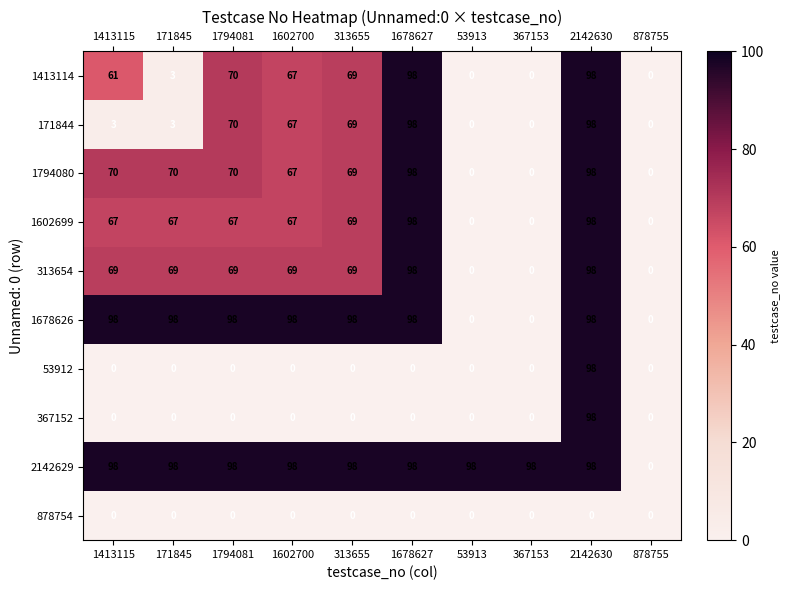

True or false: 1678626 has a value of 0 at 367153.

True